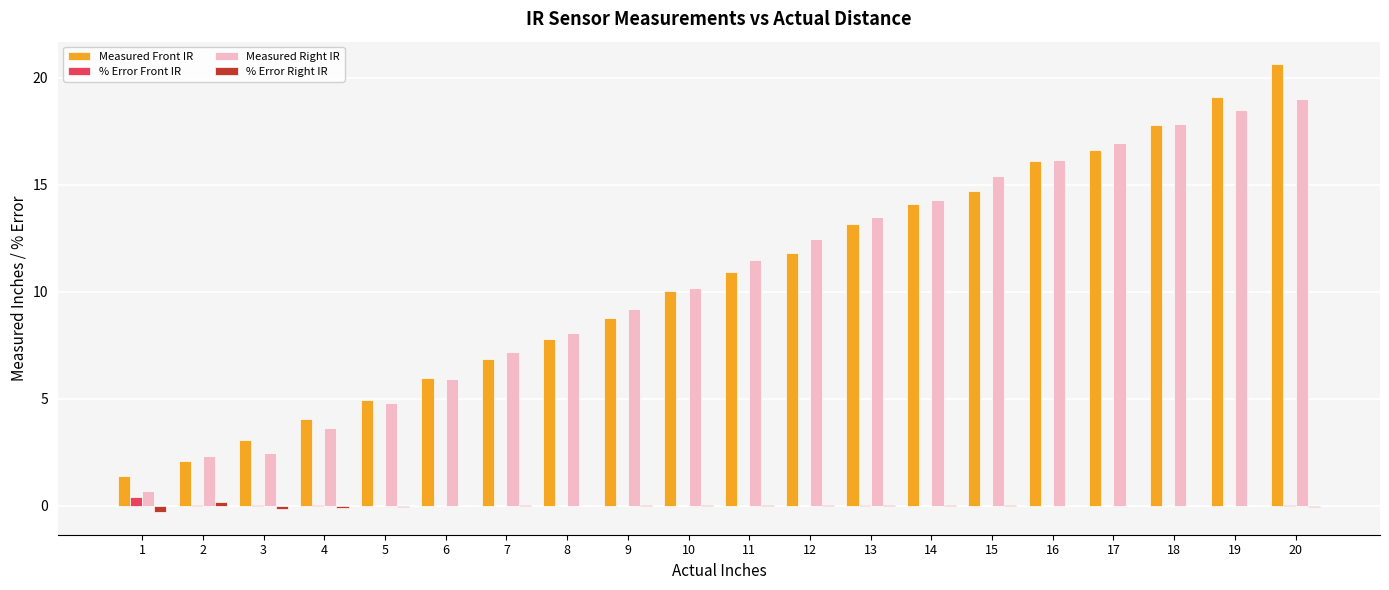

At which category is the sum across all series the highest?

20